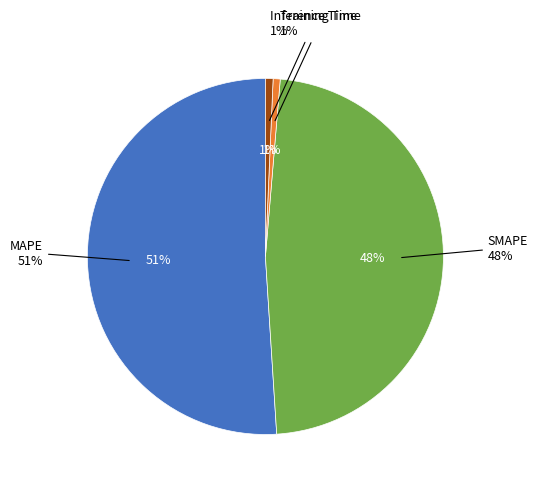

Which category has the biggest portion of the pie?

MAPE